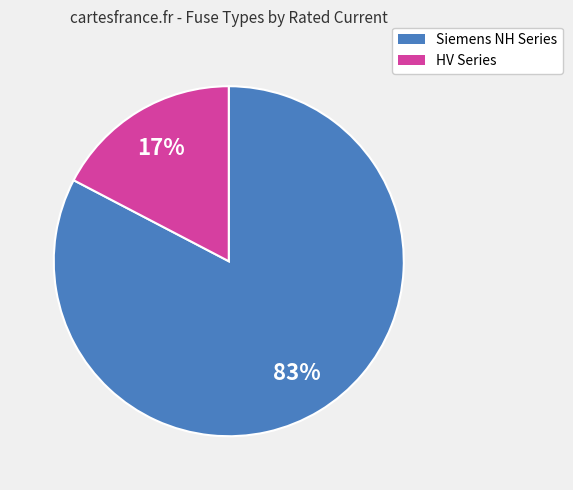

Is the sum of Siemens NH Series and HV Series greater than half?

Yes